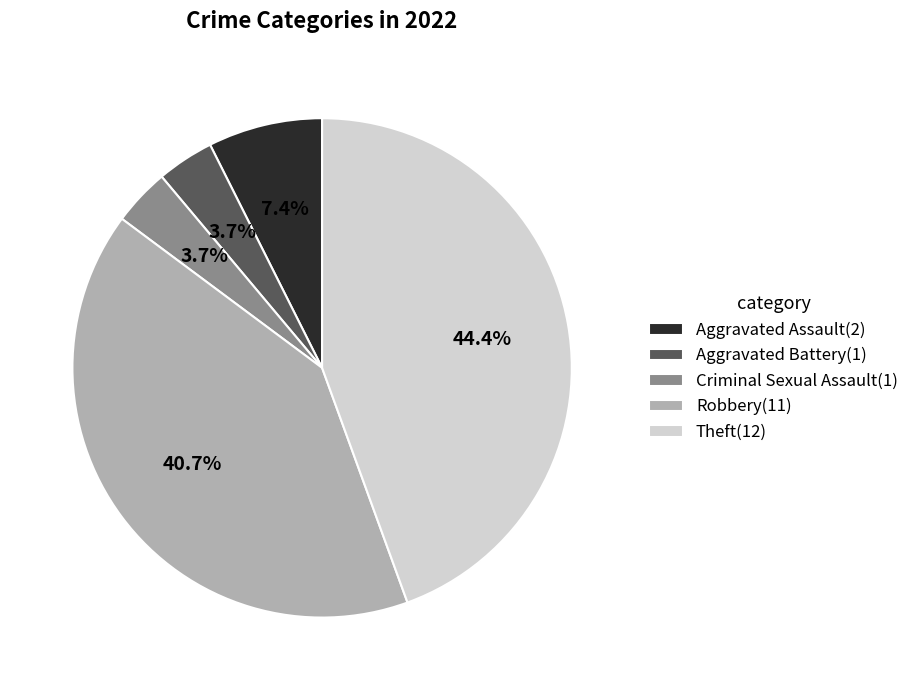

How much of the chart is everything except Criminal Sexual Assault?

96.3%